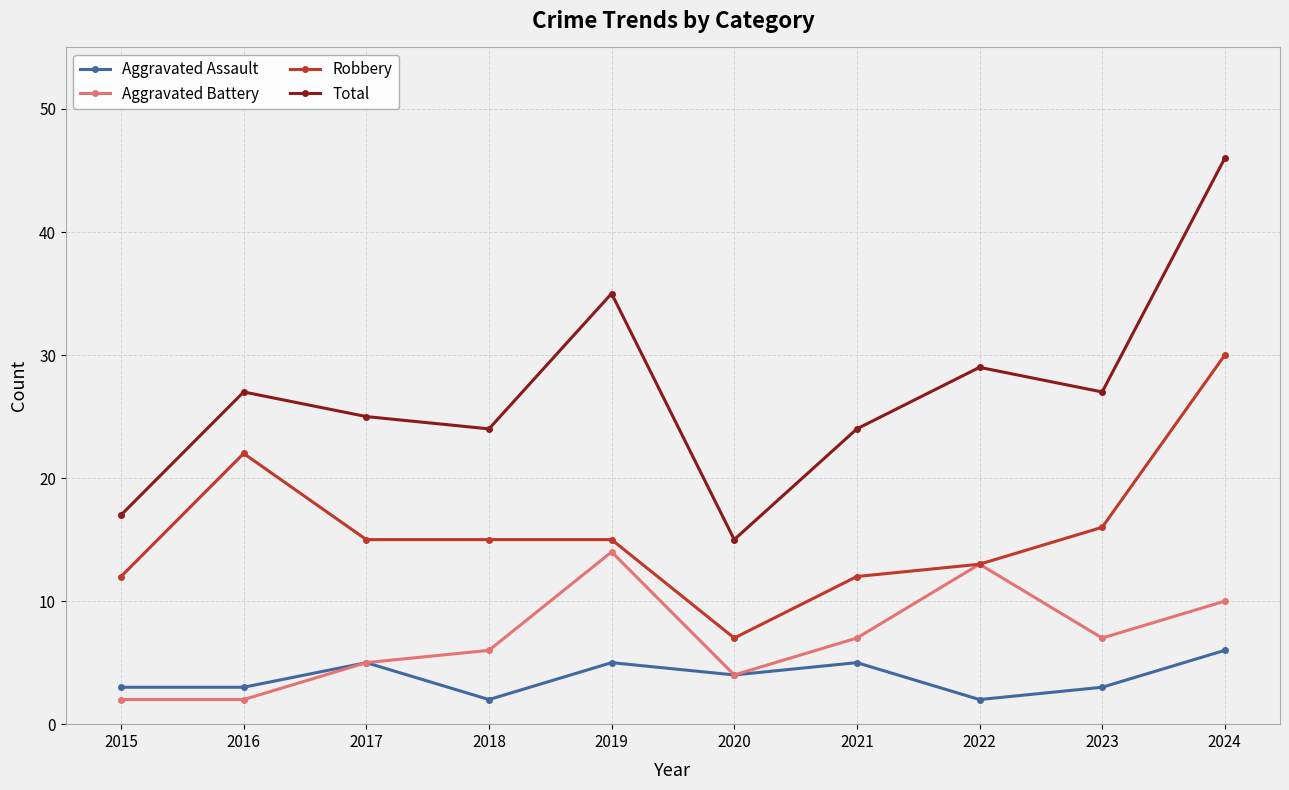

What is the difference between the highest and lowest values at 2021?

19